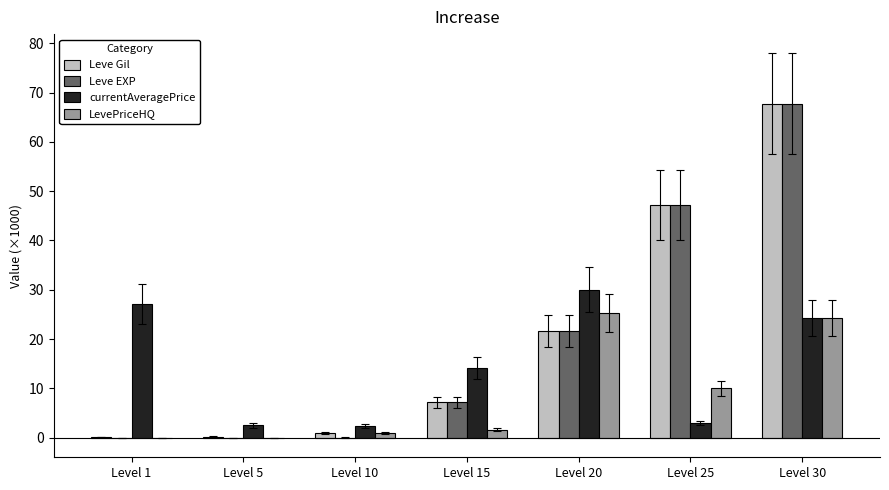

The value of LevePriceHQ at Level 15 is 1.6. True or false?

True